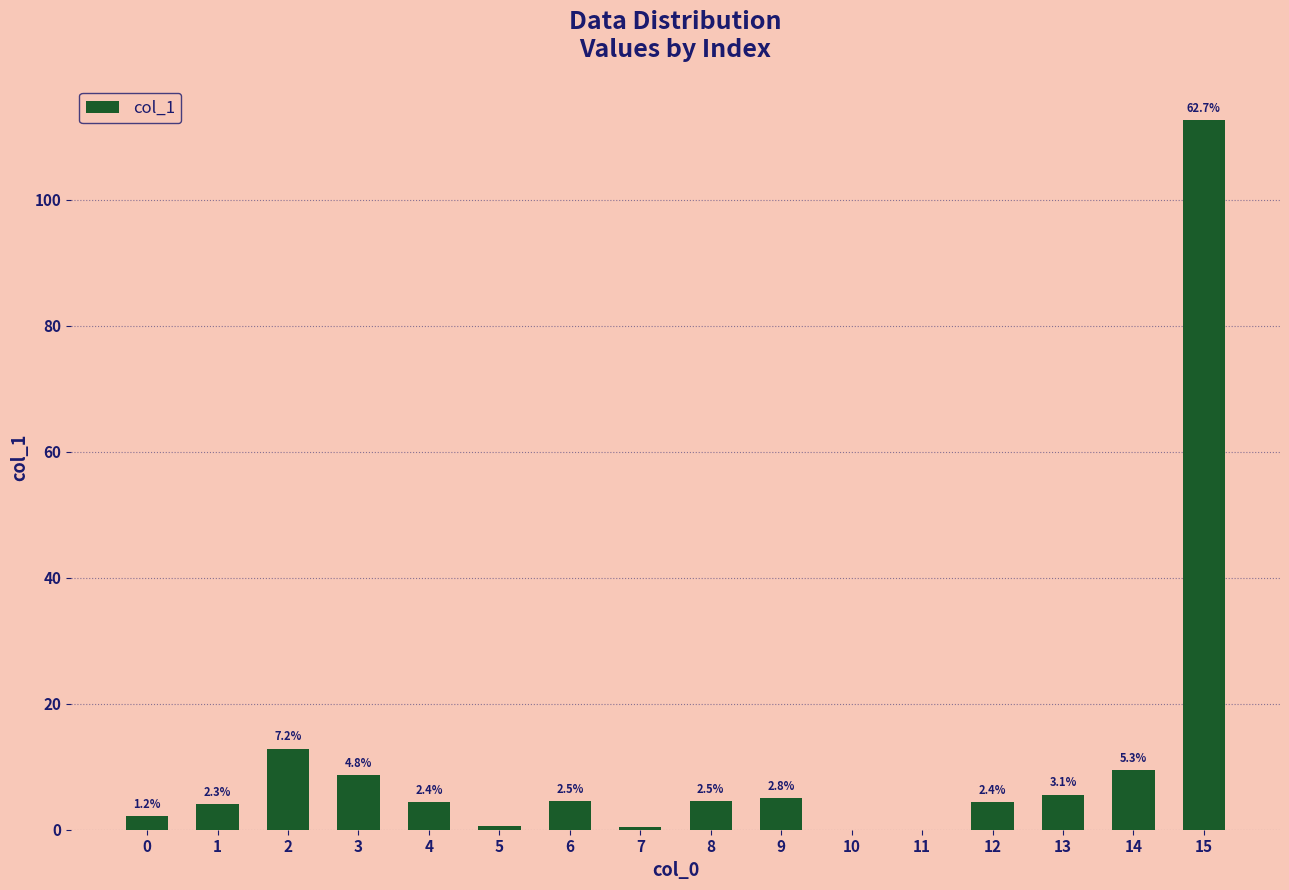

Are the bars horizontal?

No